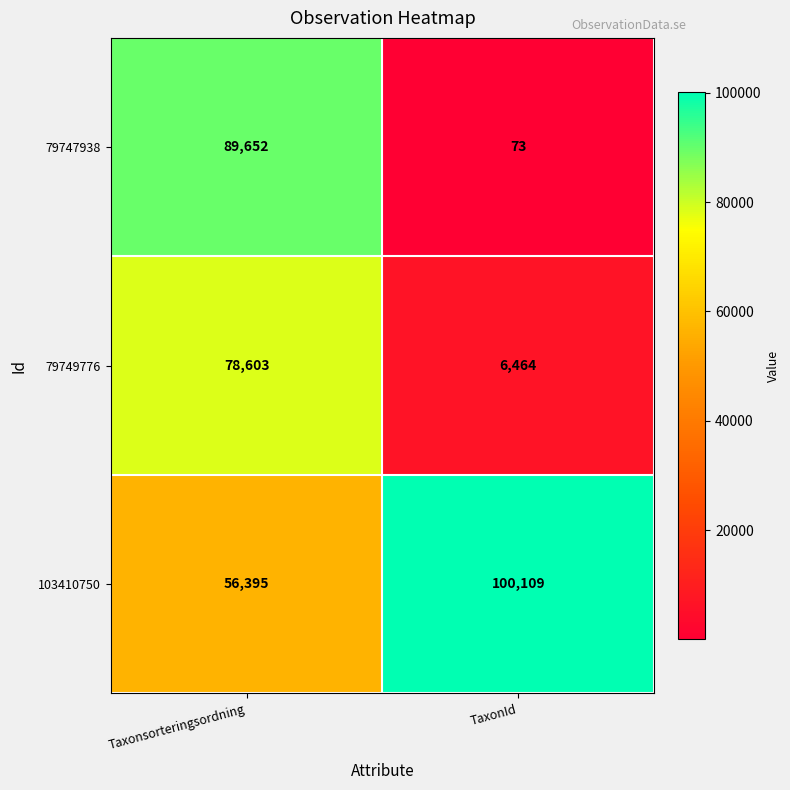

What is the difference between the 79747938 values at Taxonsorteringsordning and TaxonId?

89579